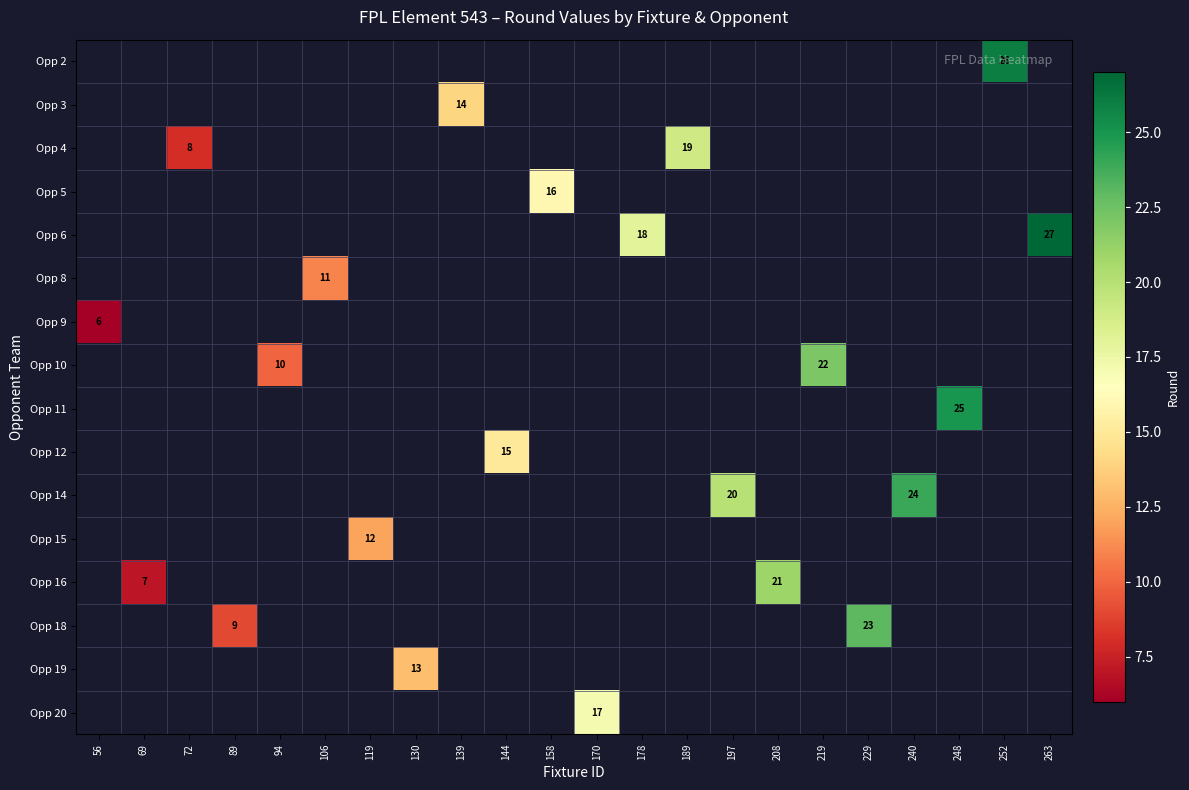

The value of Opp 14 at 197 is 30. True or false?

False